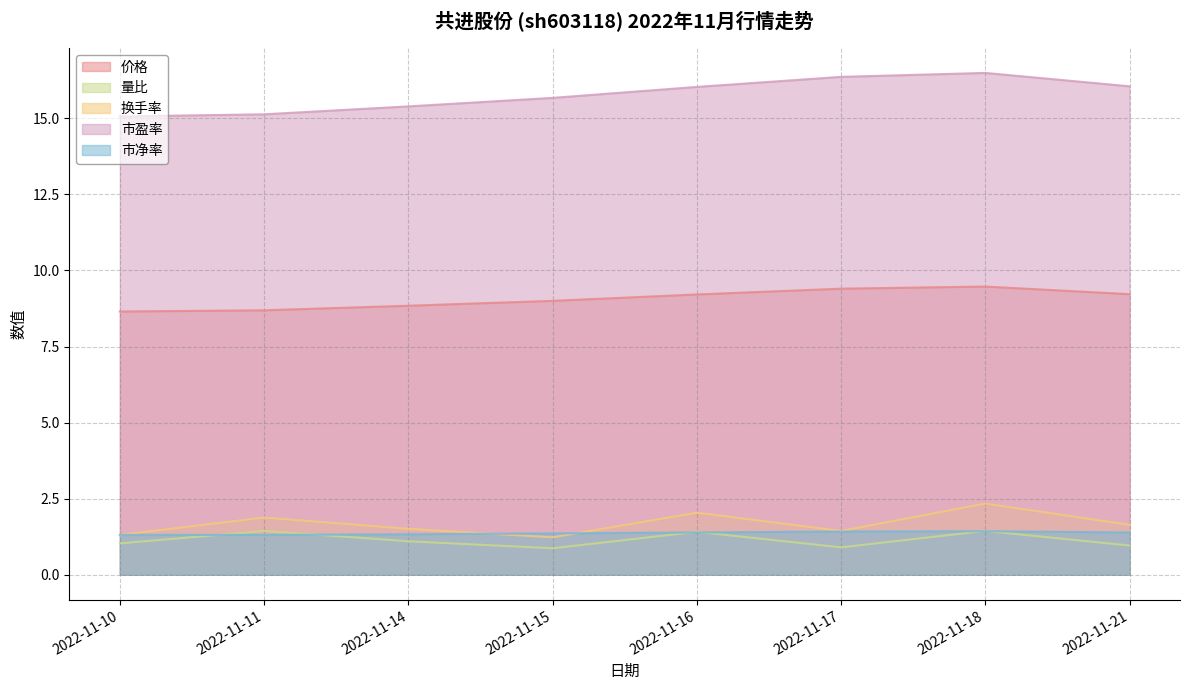

How many data points in 市盈率 are less than 16?

4